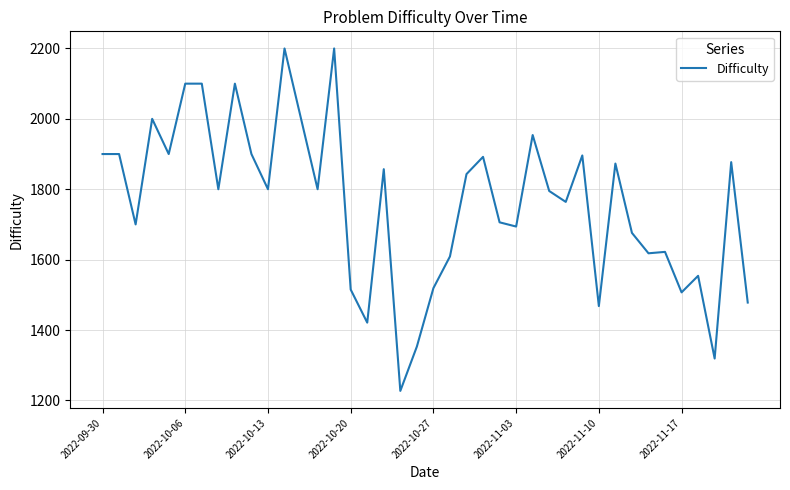

How many values are below 1800?

19